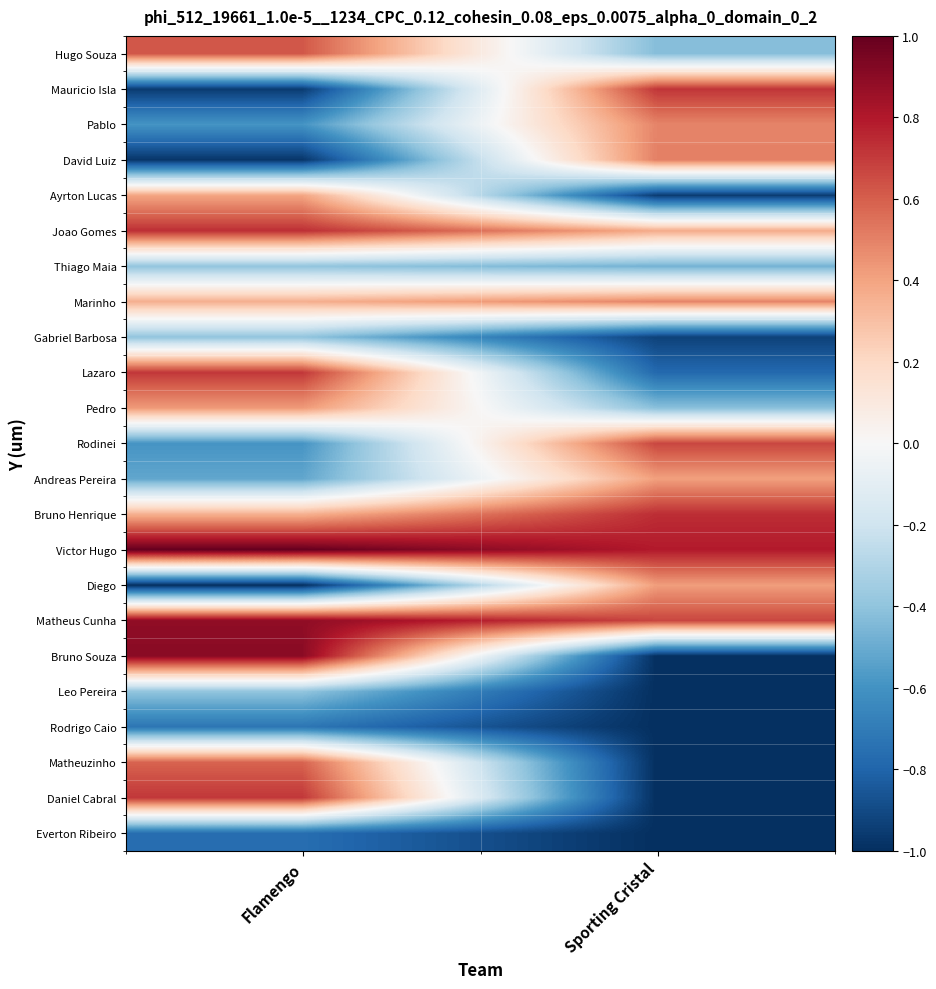

Which has a higher value, Flamengo or Sporting Cristal?

Flamengo